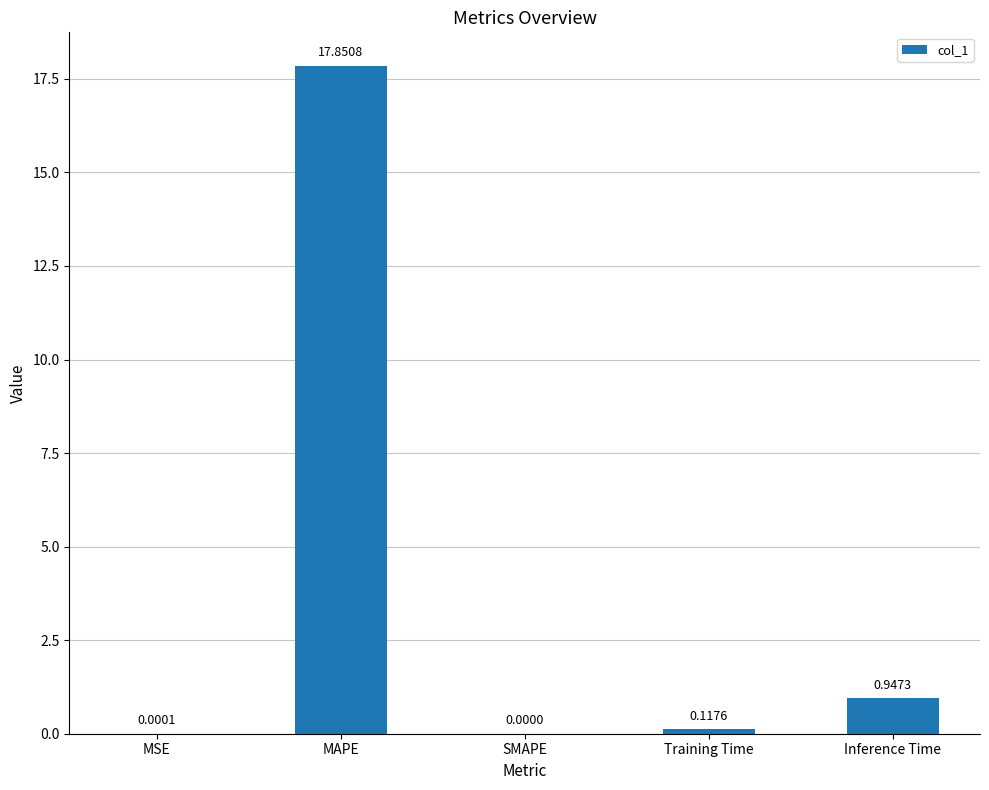

Between MAPE and MSE, which is larger?

MAPE